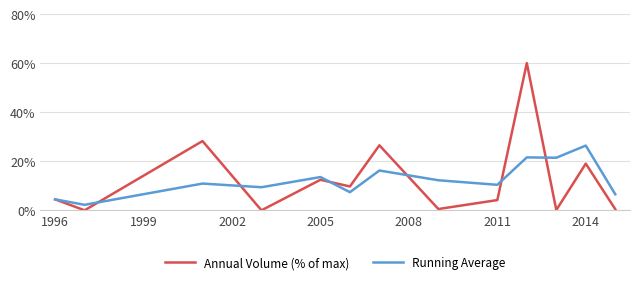

What is the highest value of the Annual Volume (% of max) series?

60.0